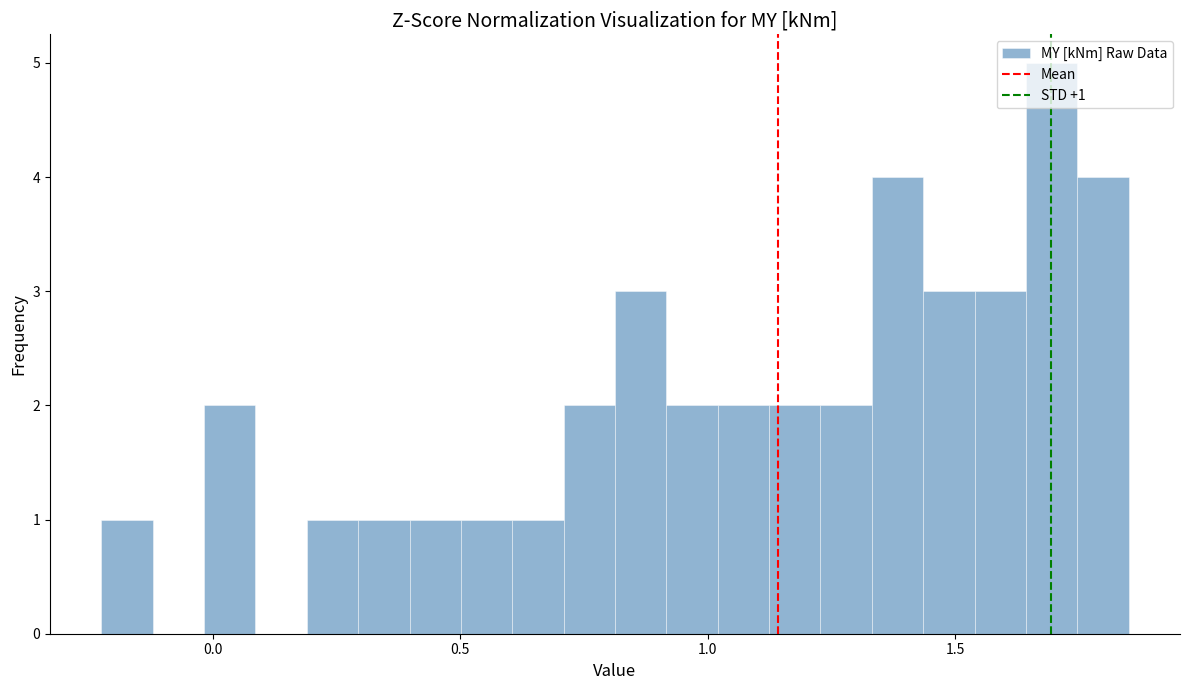

Around what value on the x-axis is the tallest bar? Give the approximate position of its centre, as read against the axis.

1.70